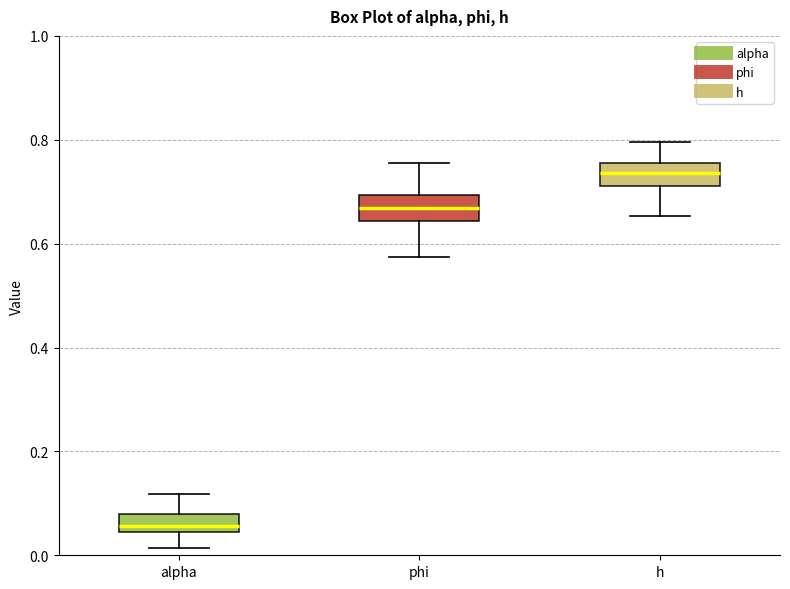

Where does the median line of the box for h sit on the y-axis? The values are not printed on the chart, so give them approximately, as read against the axis.

0.74